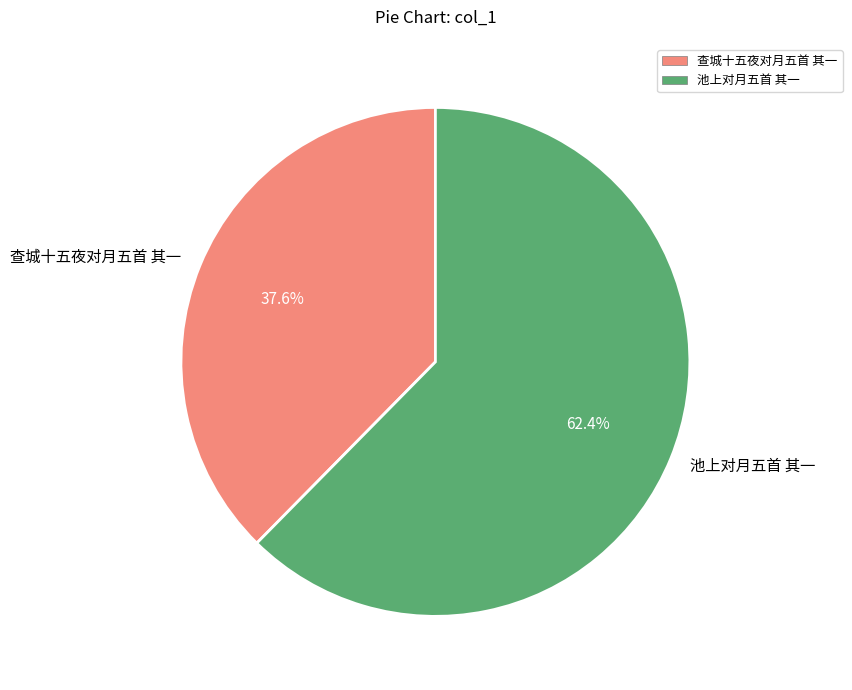

What is the largest slice in the pie chart?

池上对月五首 其一